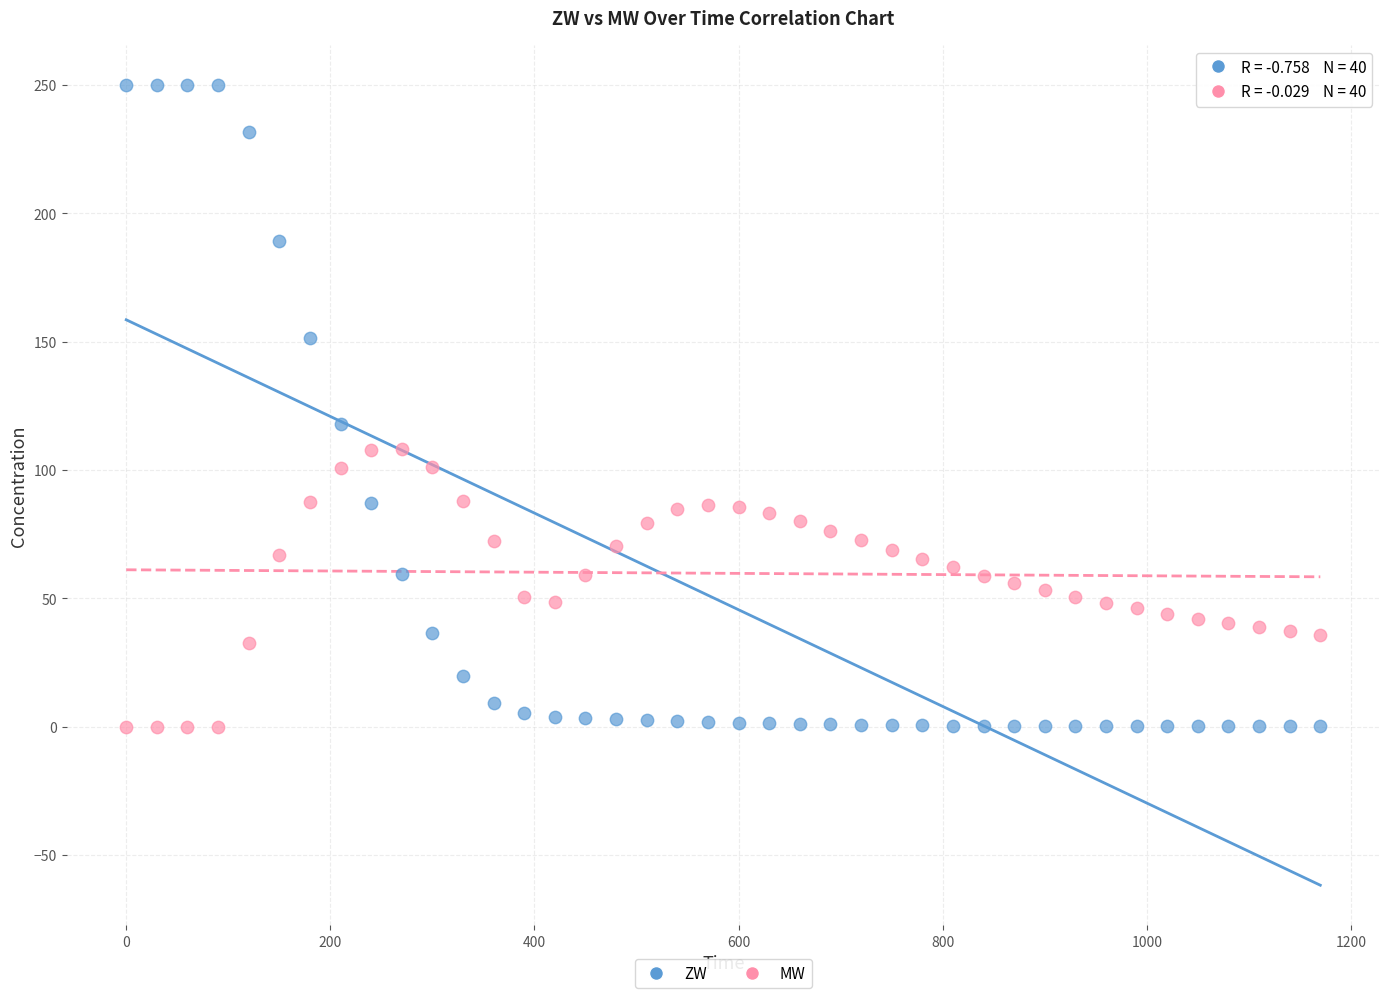

What is the X range (max minus min) for the scatter plot?

1170.0